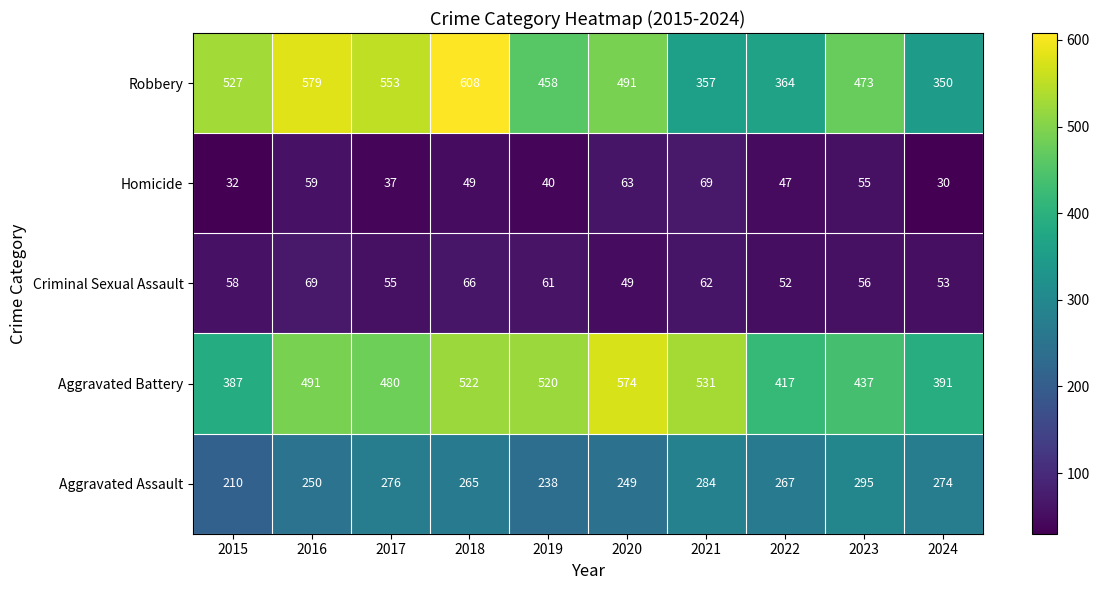

Which category has the highest value across all series?

2018